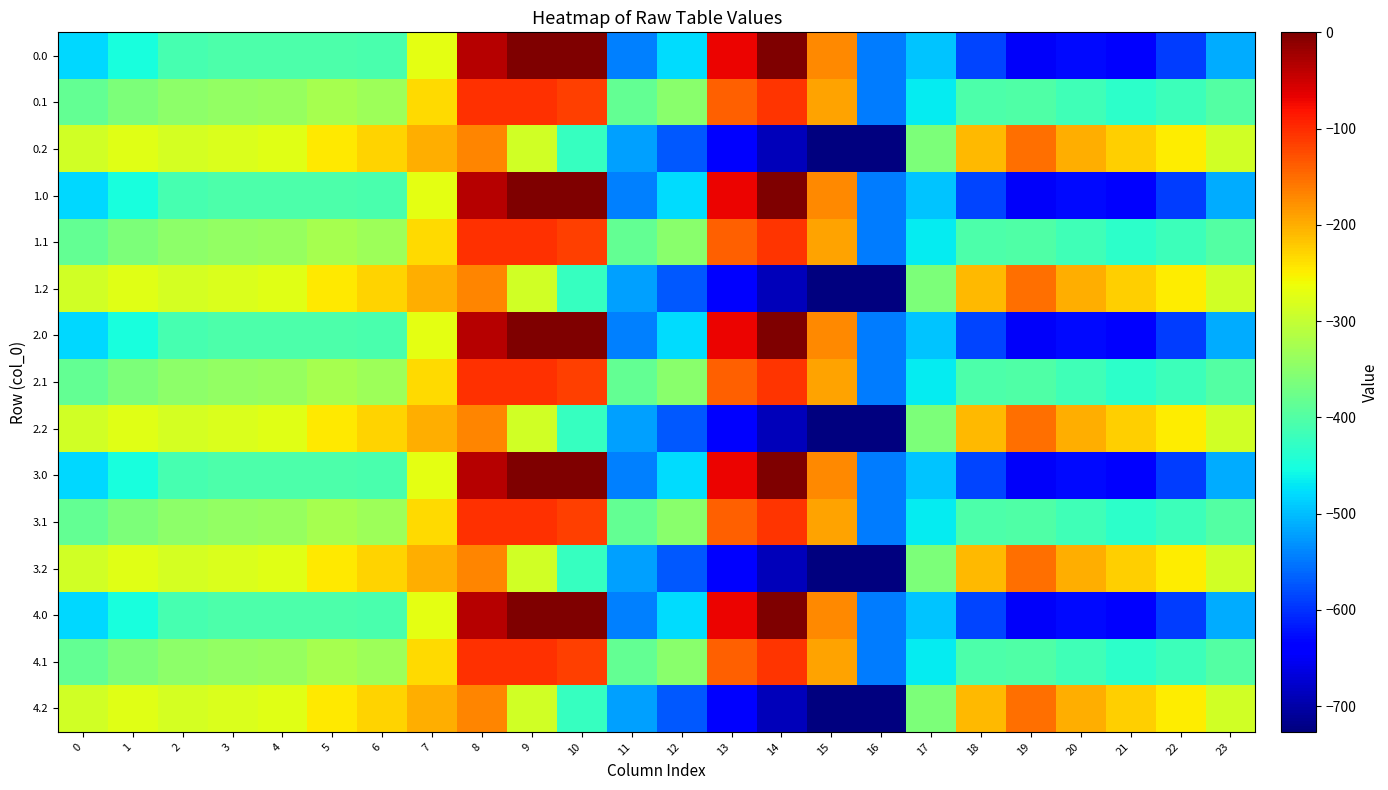

List the series in order of their peak value, lowest first.

0.2, 1.2, 2.2, 3.2, 4.2, 0.1, 1.1, 2.1, 3.1, 4.1, 0.0, 1.0, 2.0, 3.0, 4.0